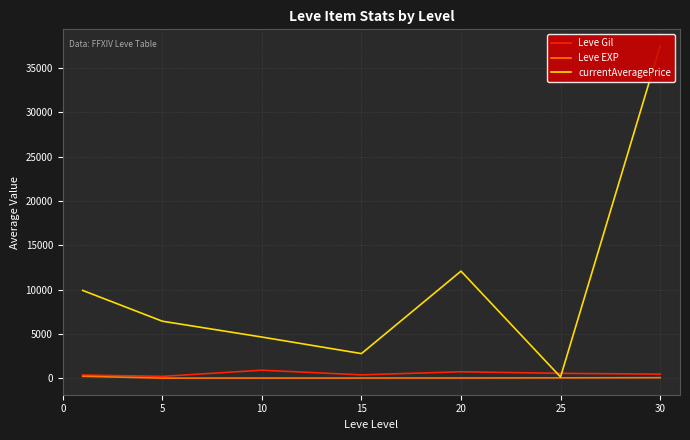

What is the value of the Leve Gil point at the 7th from the left?

452.5